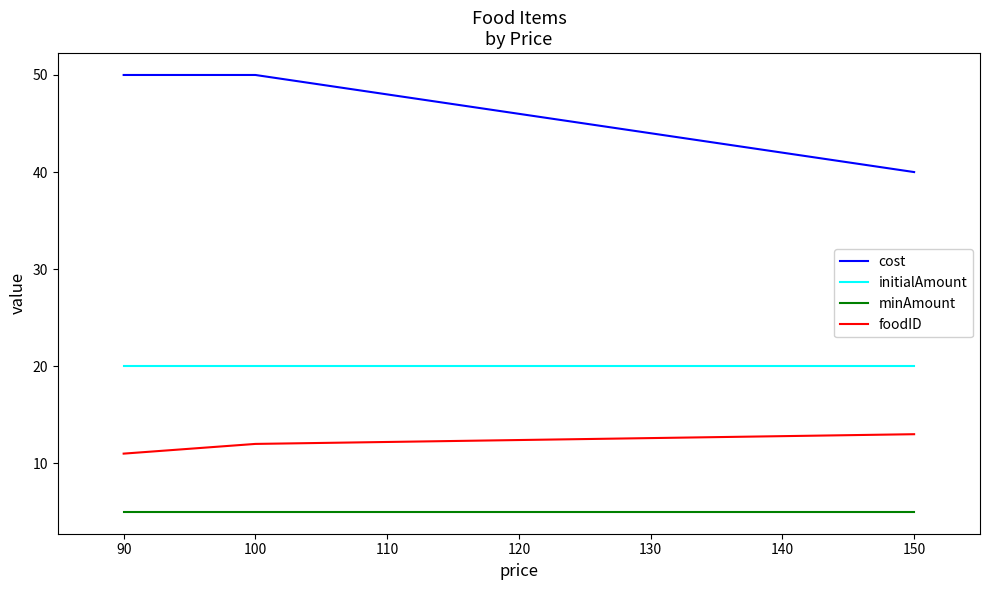

The minAmount series shows 1 at 100. True or false?

False